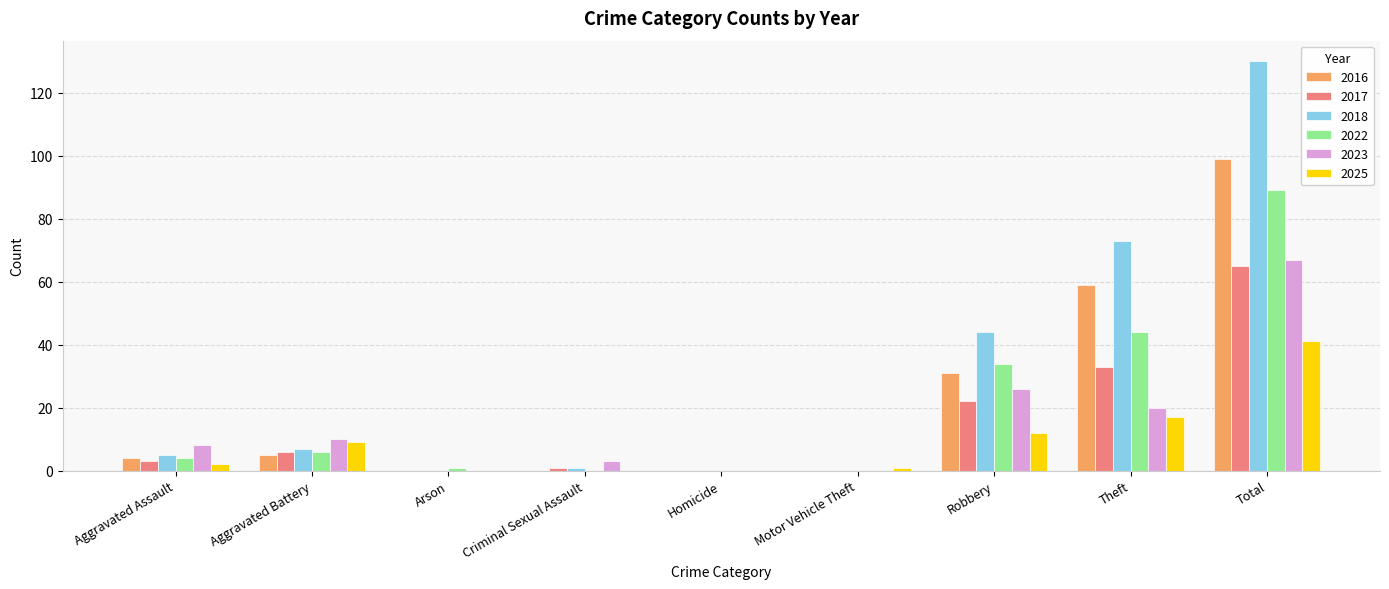

Count the number of categories in the chart.

9